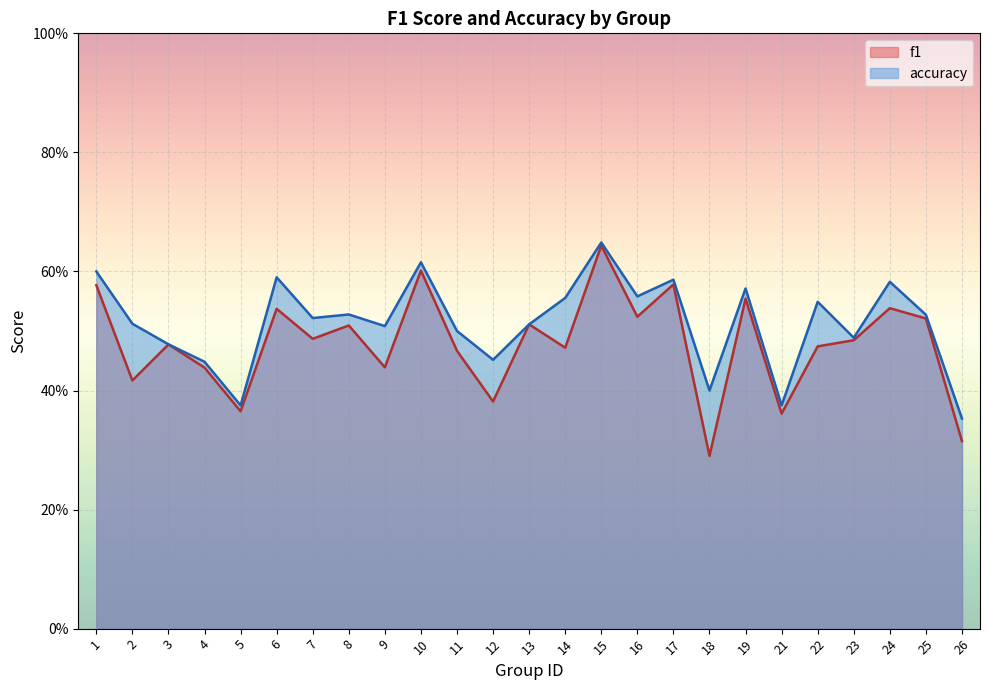

Rank the categories by accuracy value from highest to lowest.

15, 10, 1, 6, 17, 24, 19, 16, 14, 22, 8, 25, 7, 2, 13, 9, 11, 23, 3, 12, 4, 18, 5, 21, 26